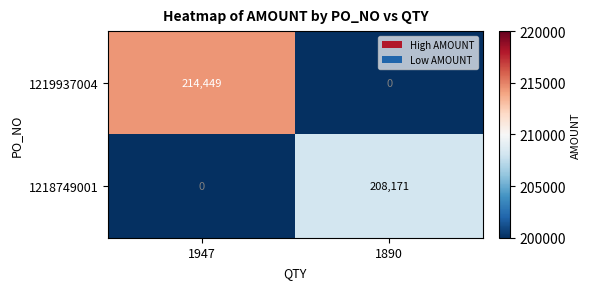

What is the spread (max minus min) of values at 1947?

214449